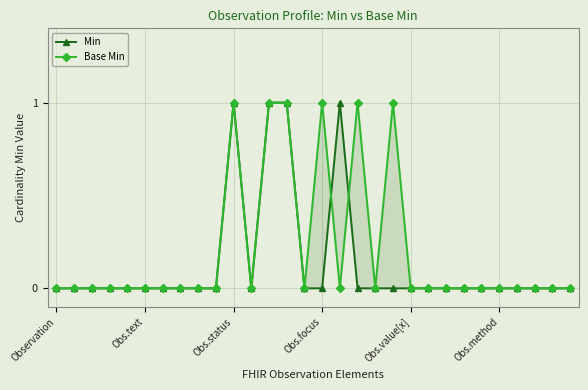

How many Min values are between 0 and 1?

30